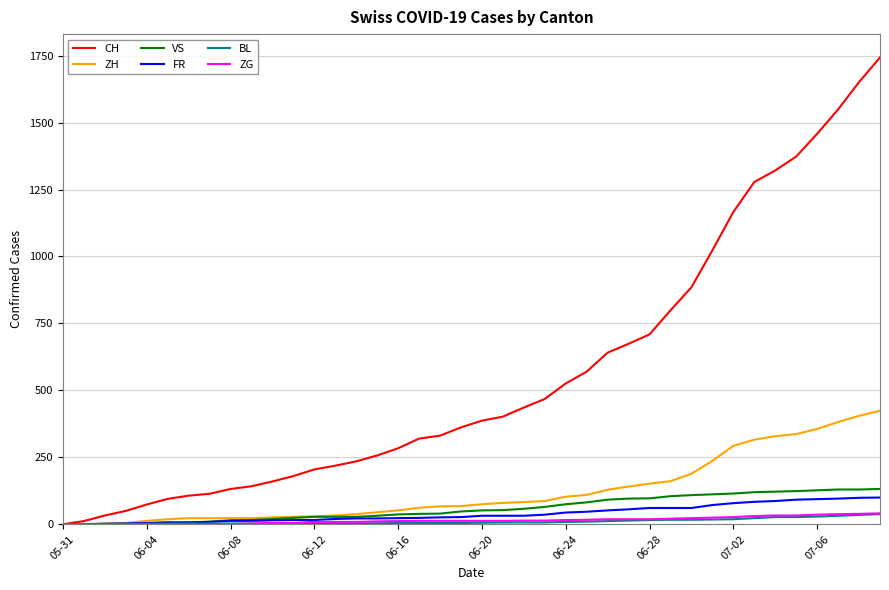

Which series has the largest total across all categories?

CH